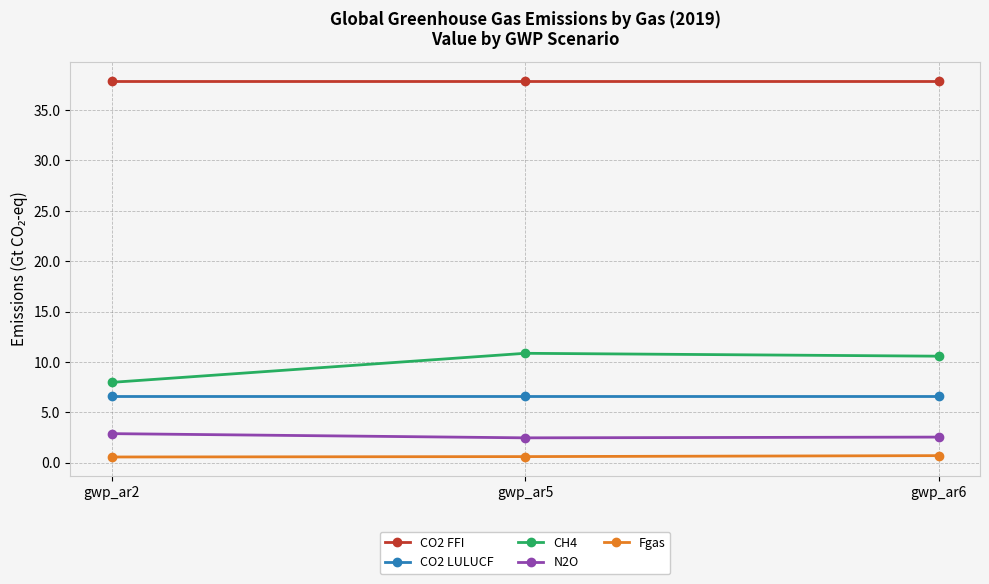

Count the number of categories in the chart.

3